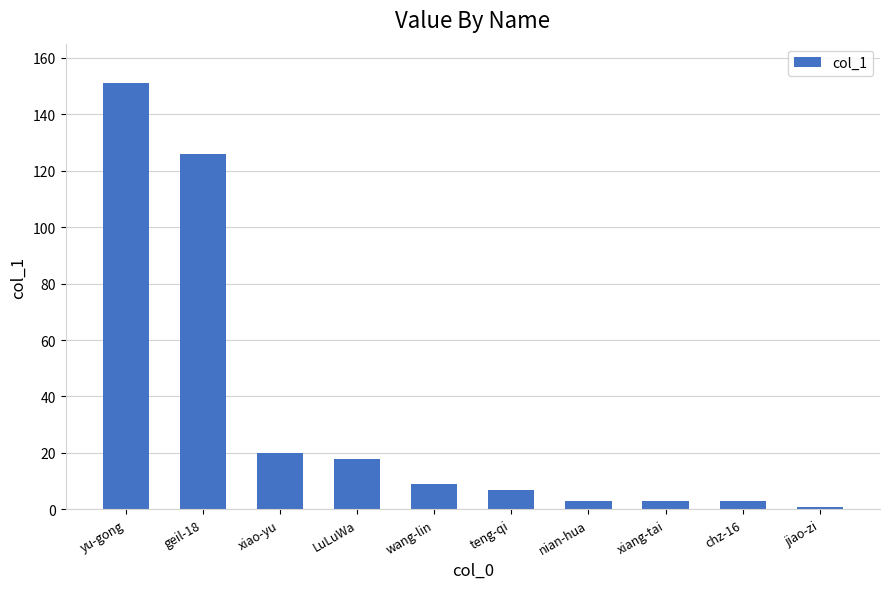

What position from the left is chz-16?

9